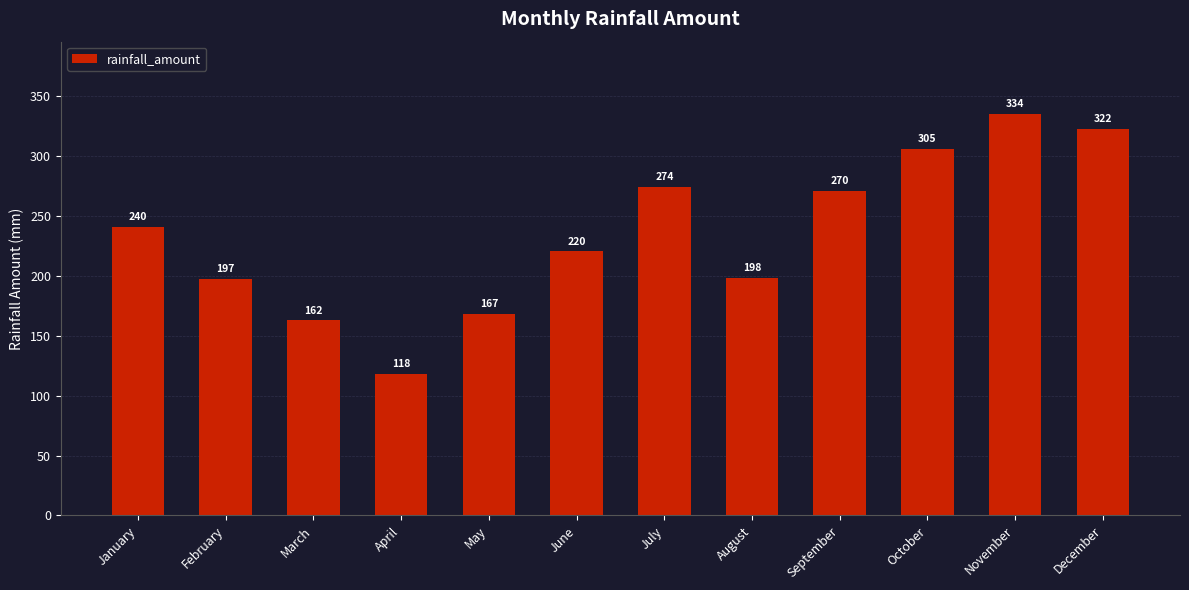

Where is the data nearest to the value 226?

June